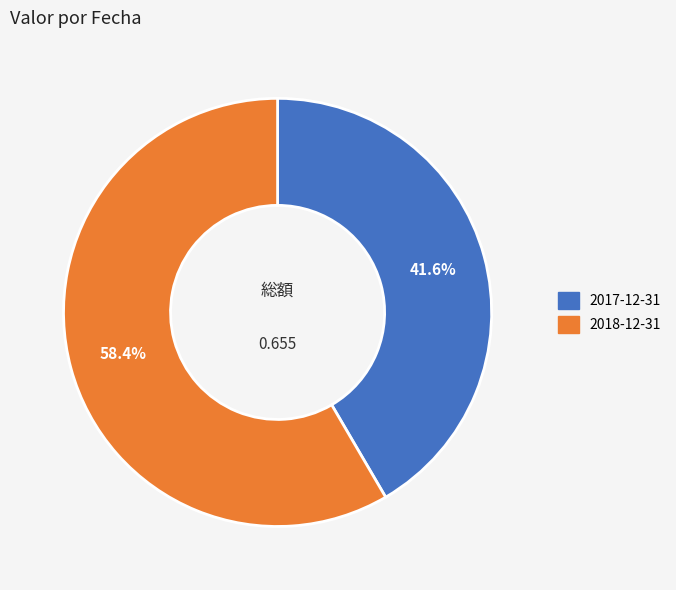

To the nearest percent, what percentage of the pie is 2017-12-31?

42%